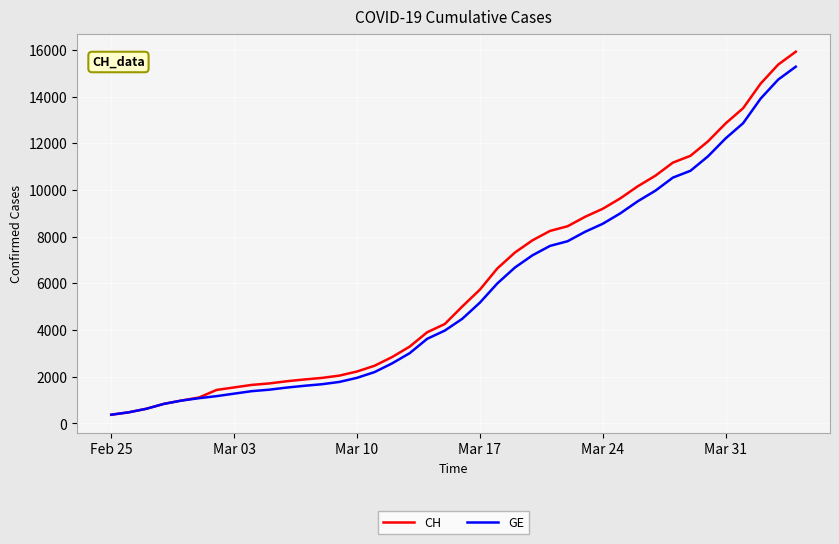

What is the lowest value of the CH series?

375